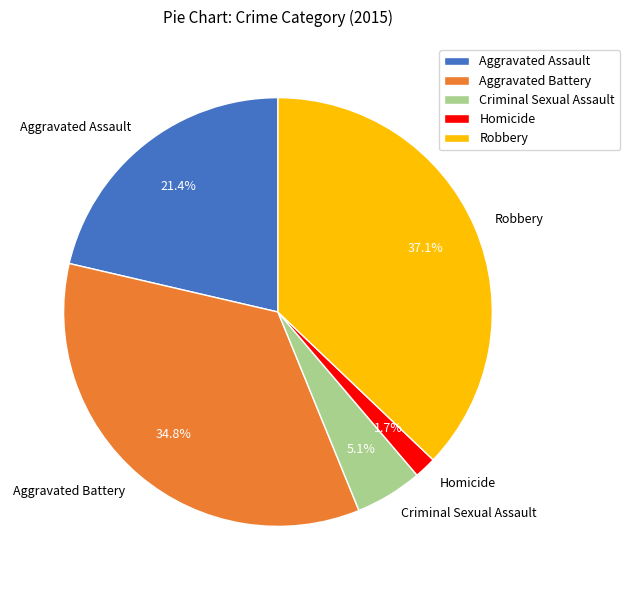

Approximately how many times larger is the value at Aggravated Battery compared to Aggravated Assault?

1.6